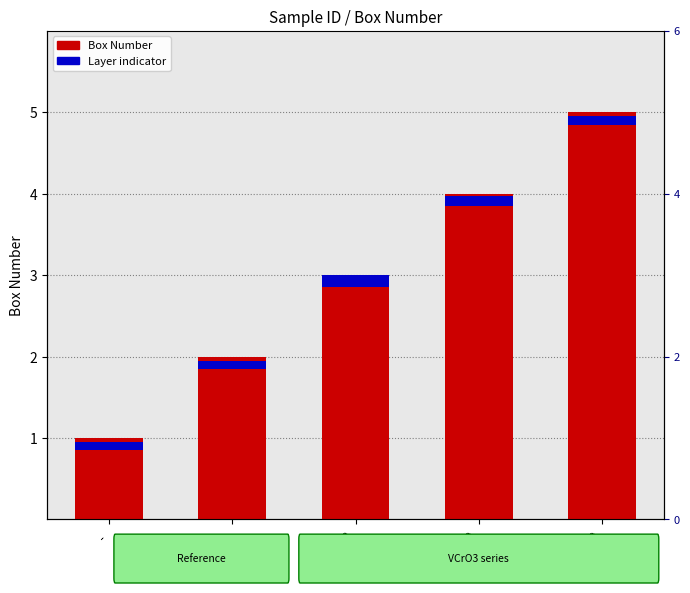

At which category is the sum across all series the highest?

TH060